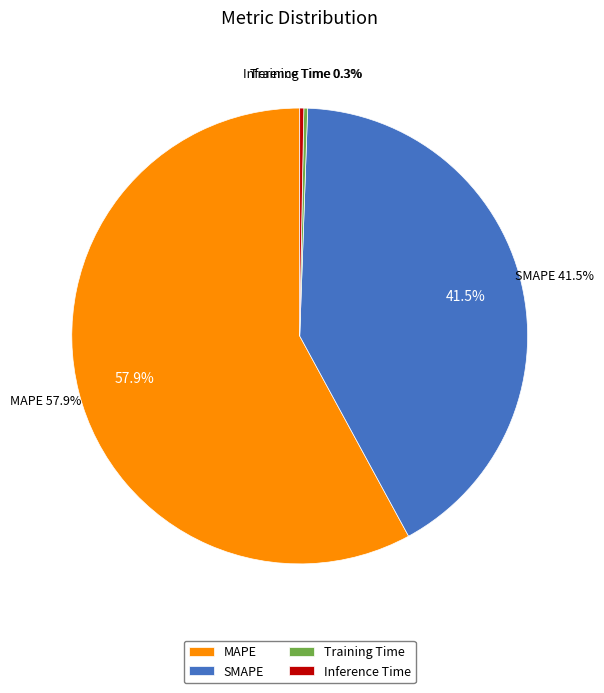

Count the number of slices in the pie.

4